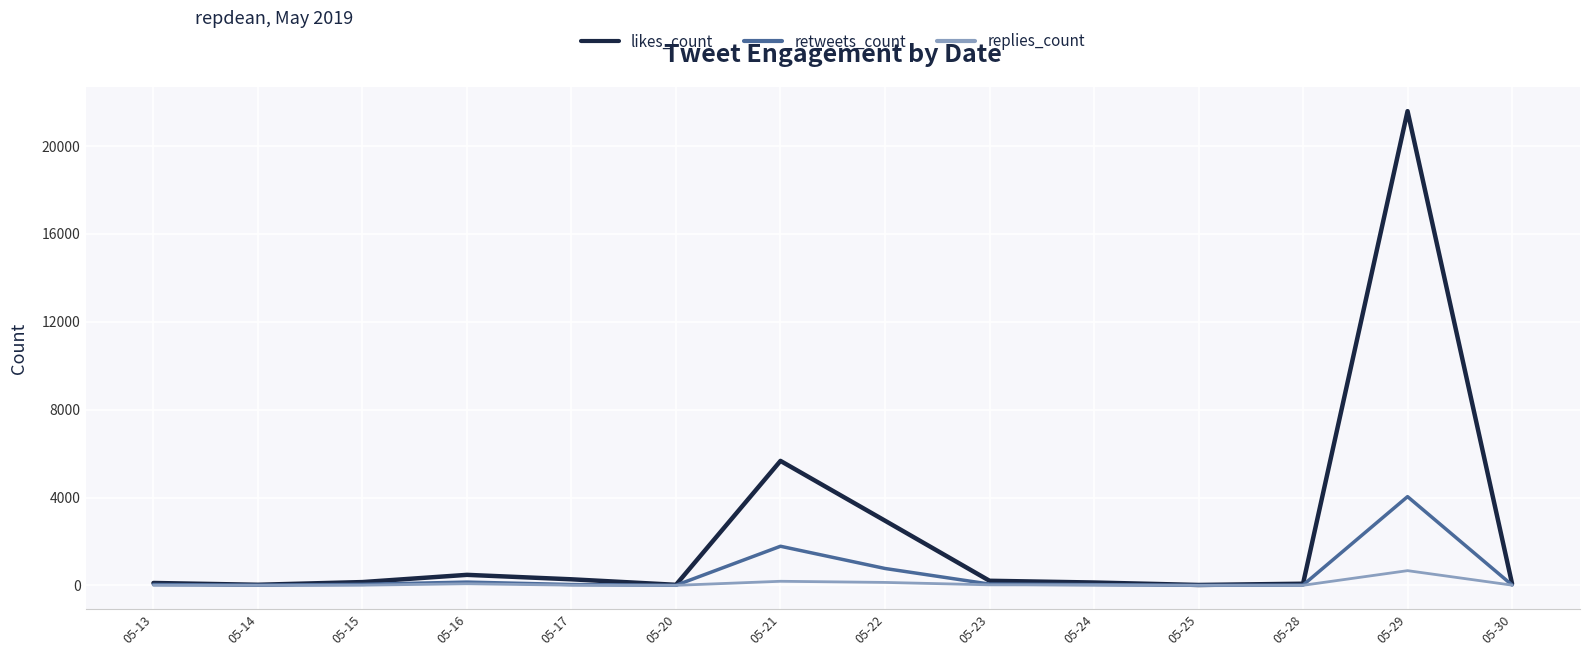

The value of retweets_count at 05-21 is 2618. True or false?

False